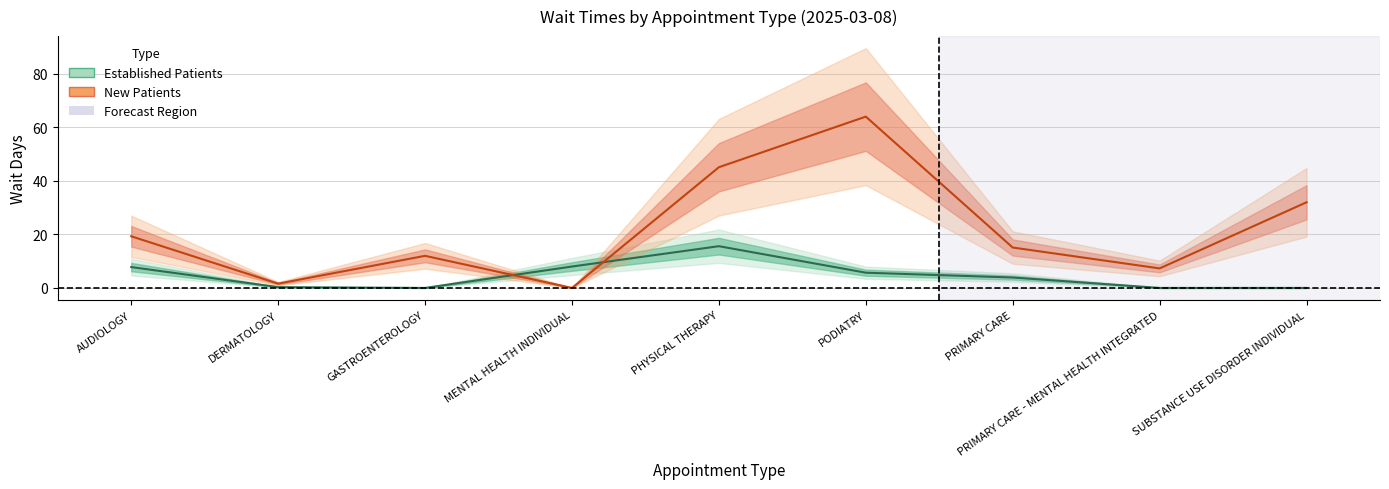

What is the total value across all series at PODIATRY?

69.7